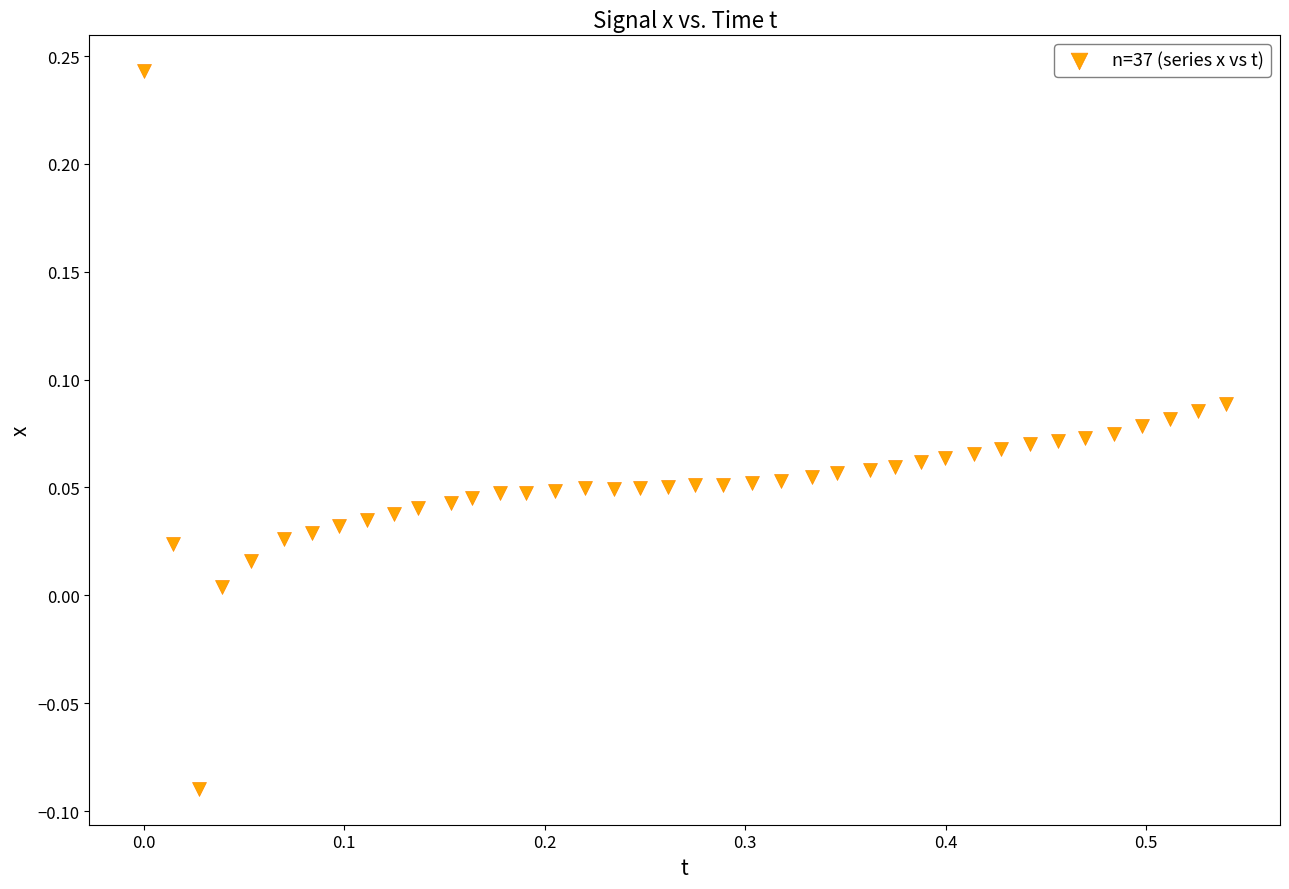

What is the range of Y values (max minus min)?

0.3